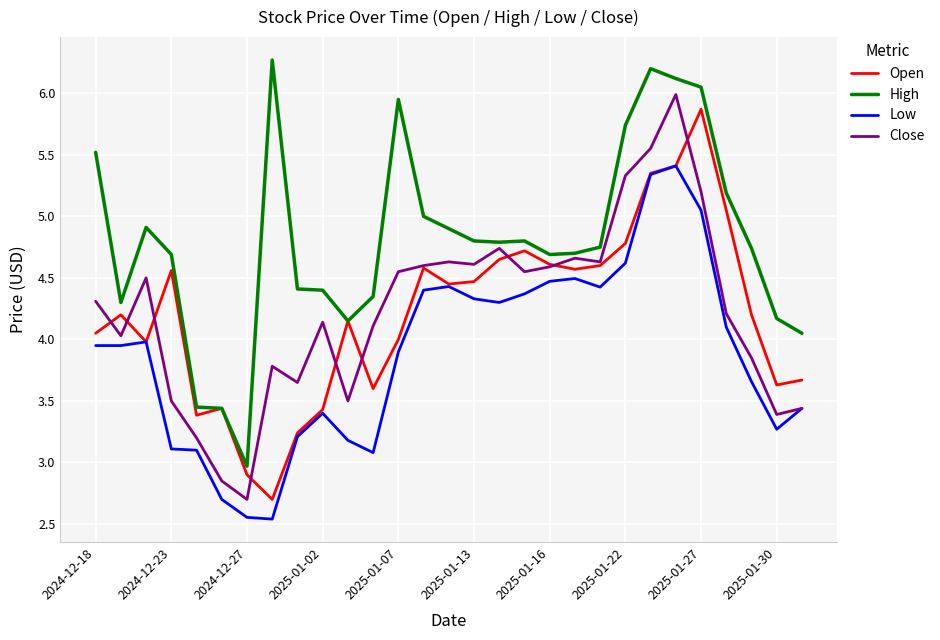

What is the lowest value of the High series?

3.0